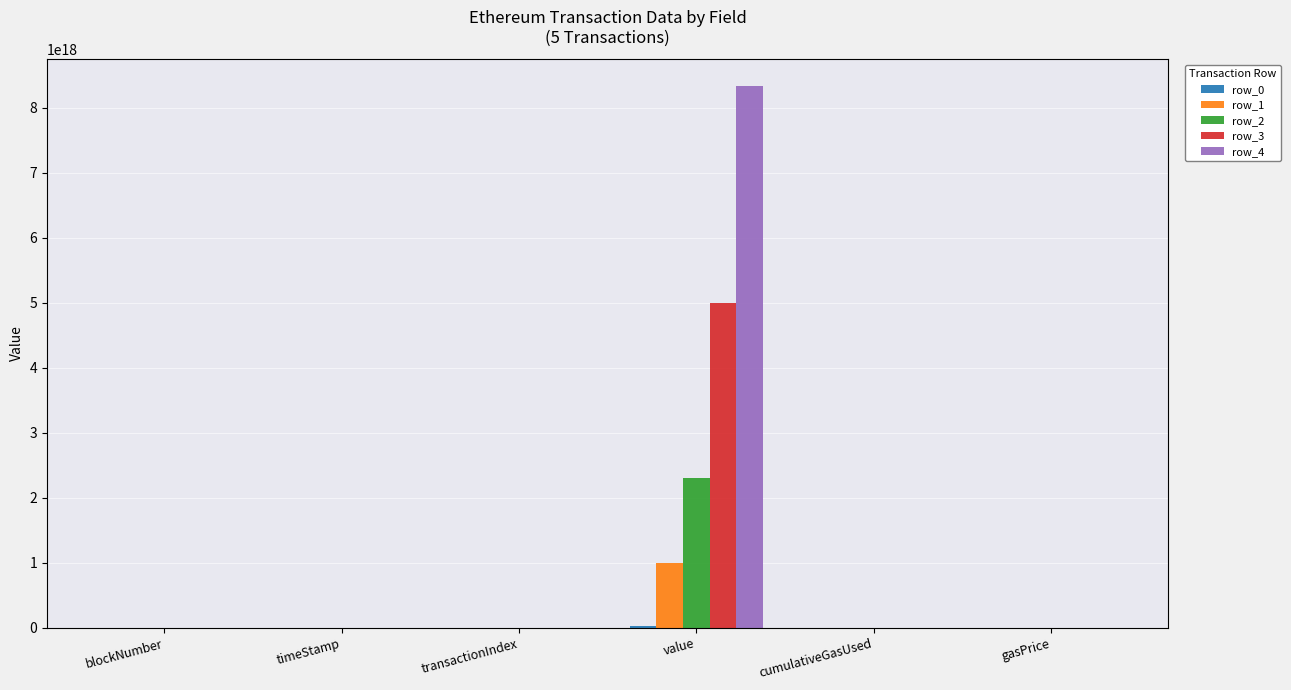

Which series has the largest total across all categories?

row_4